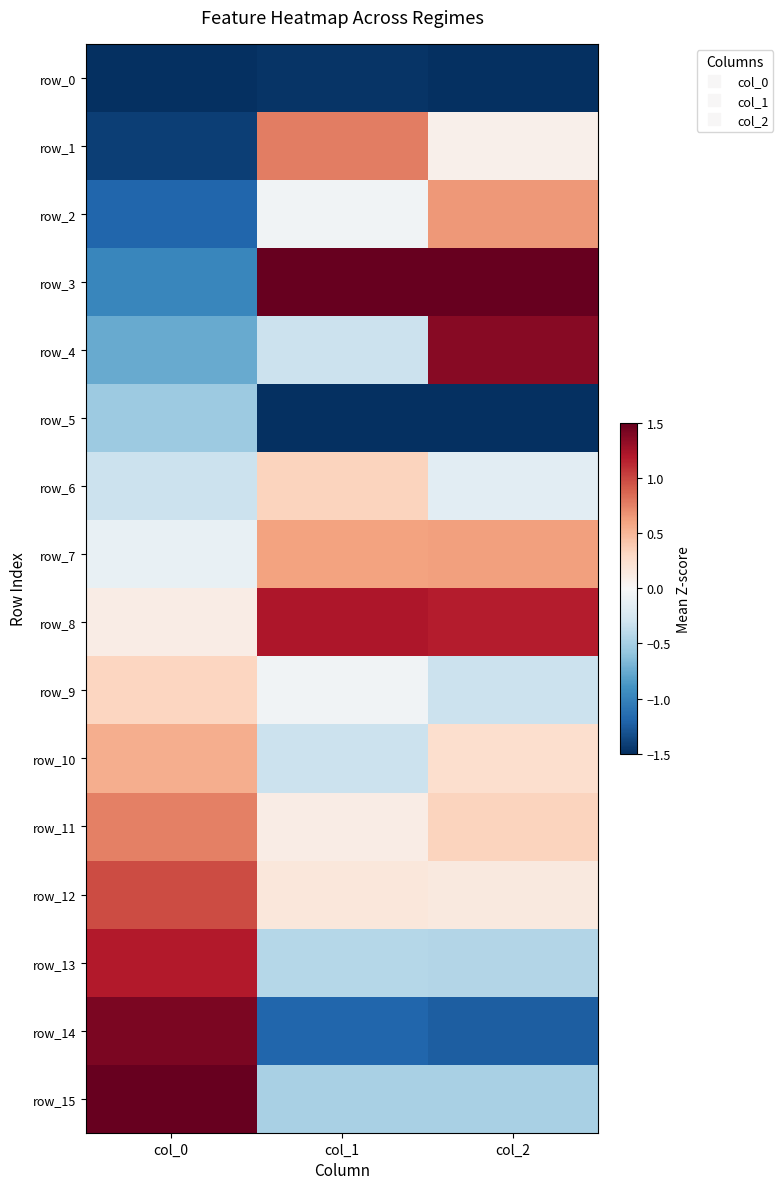

What is the maximum value for row_5?

-0.5